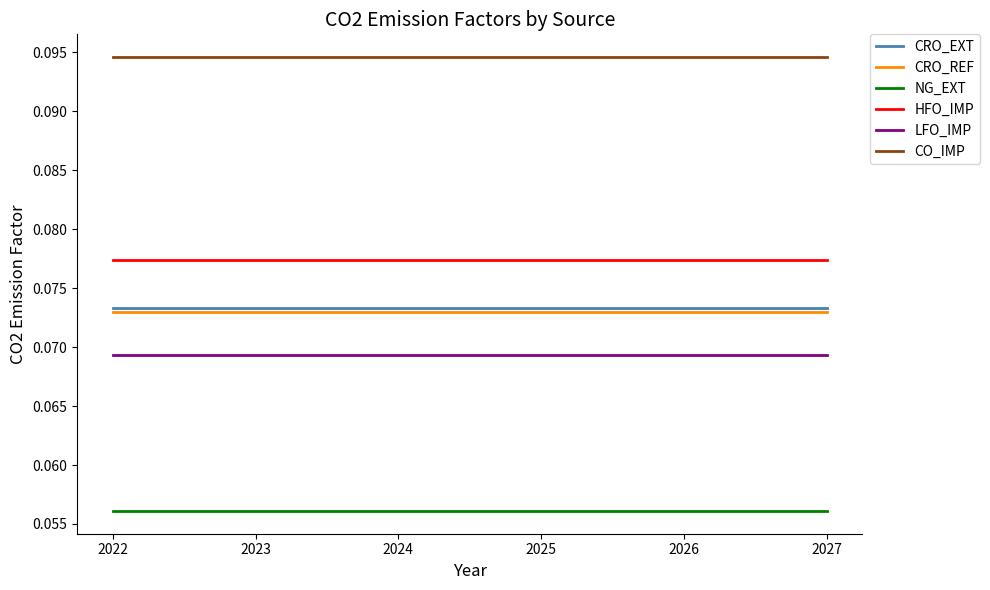

Is the value of HFO_IMP at 2024 greater than the value of NG_EXT at 2023?

Yes